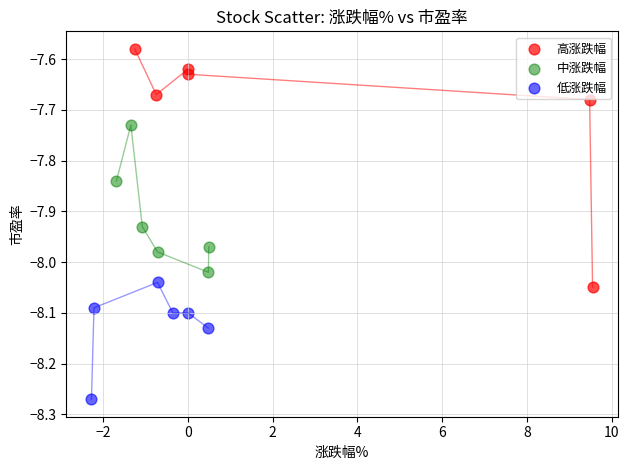

Which series contains the lowest Y value?

低涨跌幅